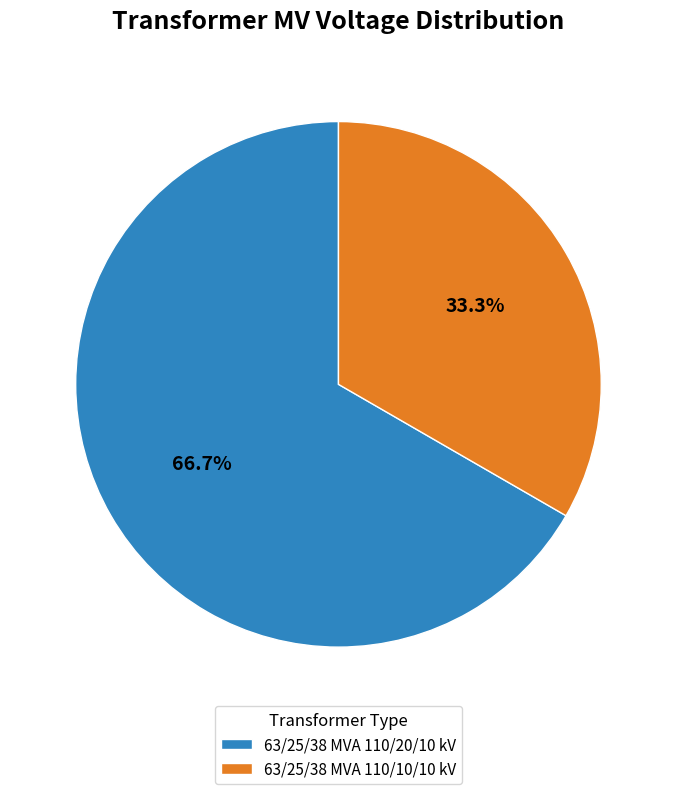

Which has a higher value, 63/25/38 MVA 110/20/10 kV or 63/25/38 MVA 110/10/10 kV?

63/25/38 MVA 110/20/10 kV